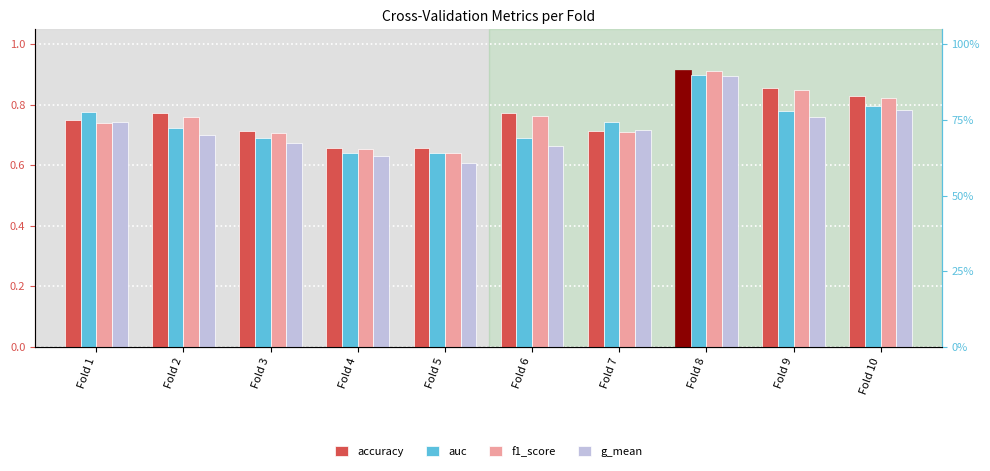

What is the value of the accuracy bar at the 8th from the left?

0.9